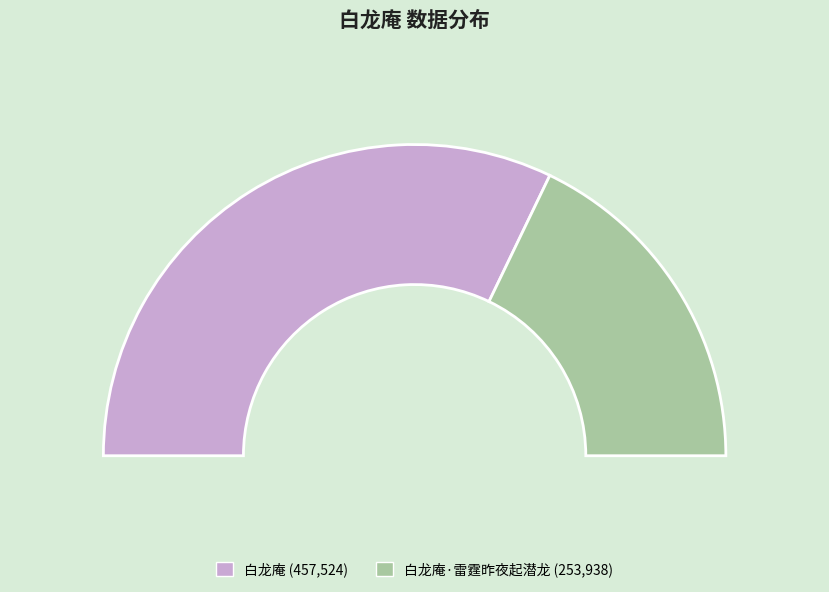

Rank the categories by value from highest to lowest.

白龙庵, 白龙庵·雷霆昨夜起潜龙